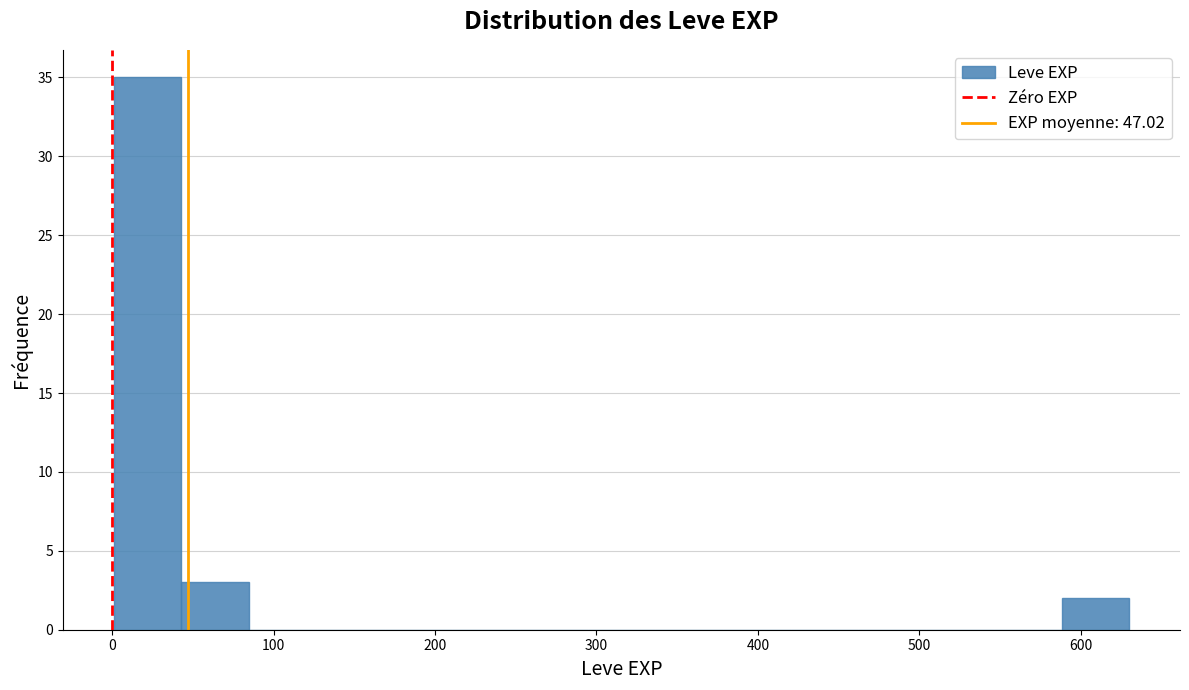

Over which range of the x-axis is the bar tallest?

0 to 40